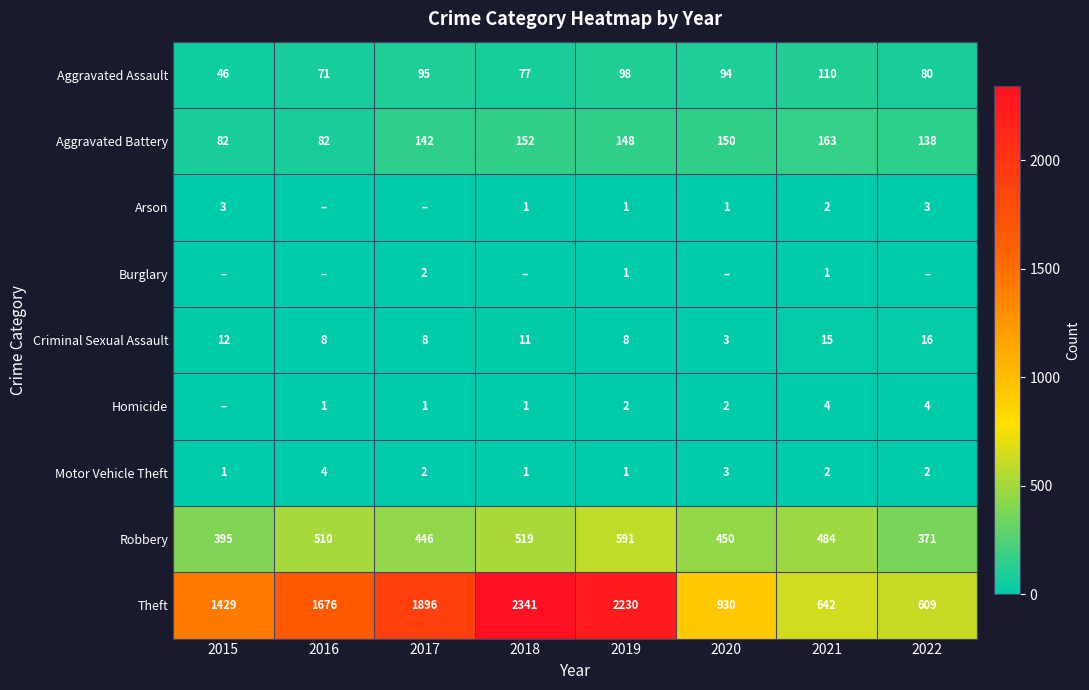

Between 2022 and 2019, which is larger?

2019